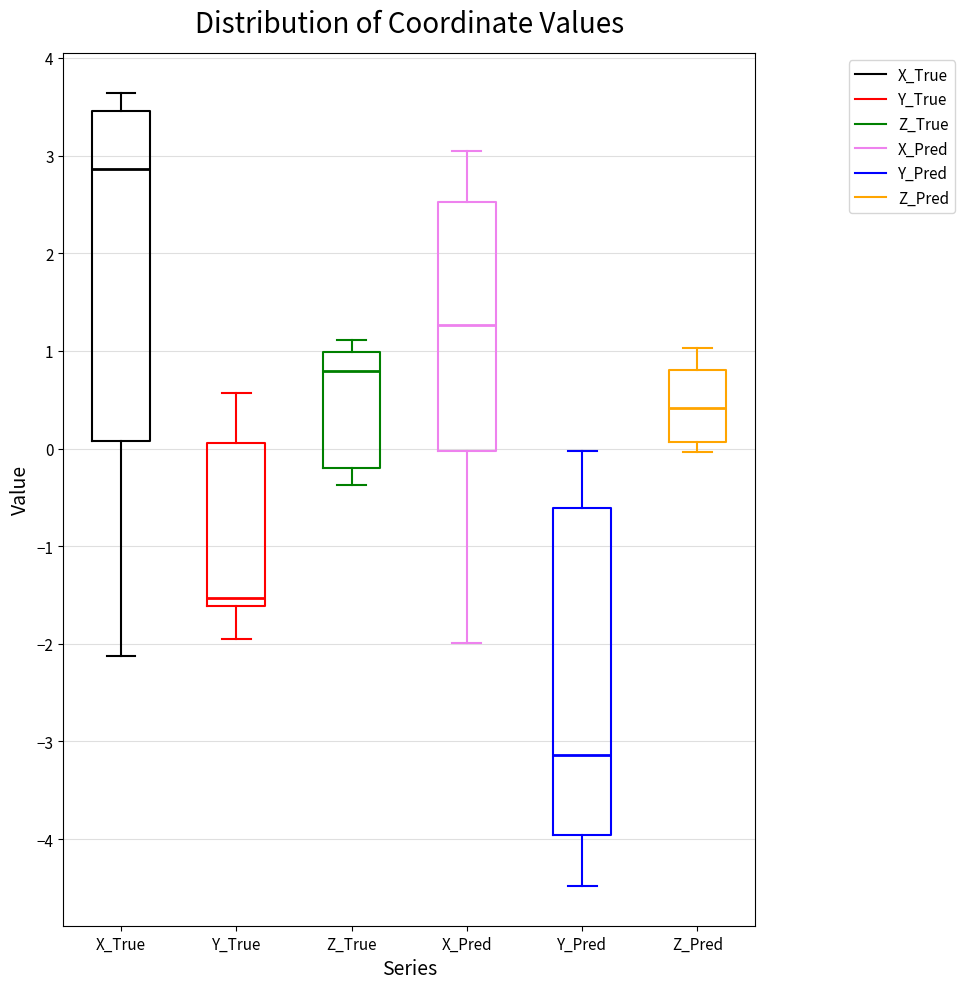

Which box's median line is the highest?

X_True